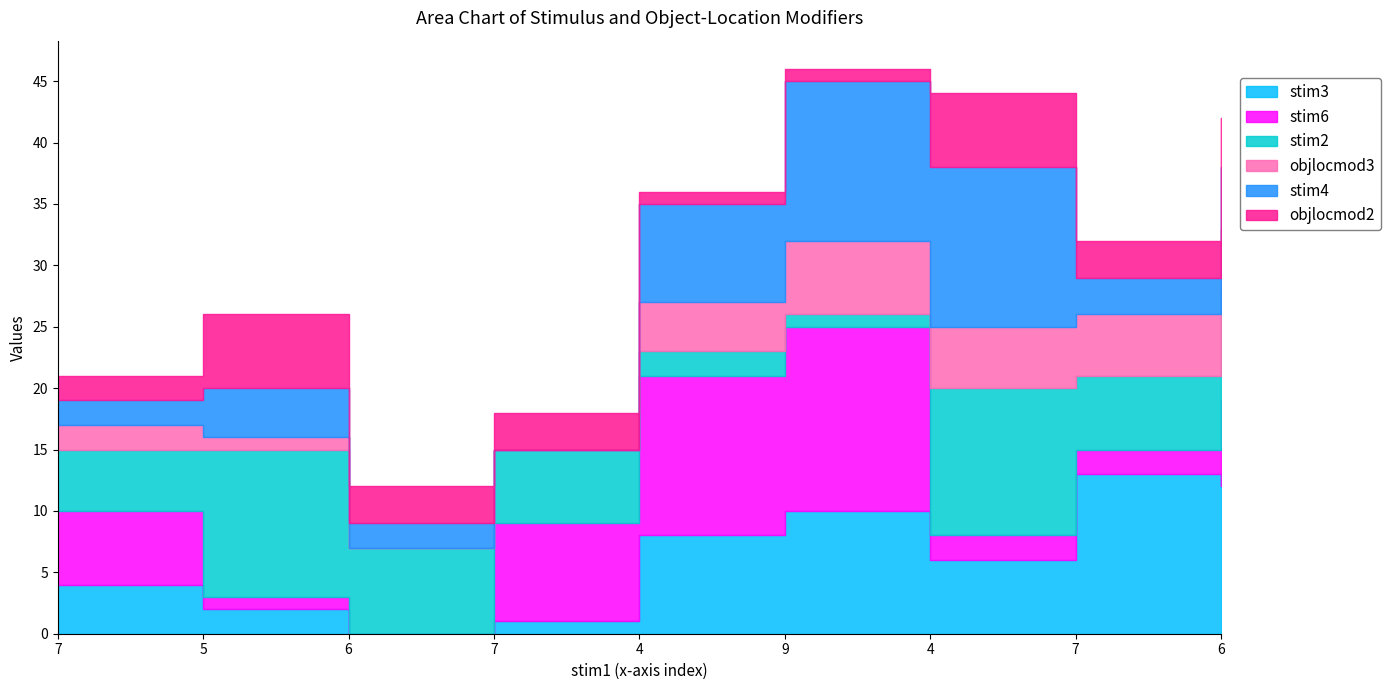

What is the approximate value of objlocmod2 at 6?

4